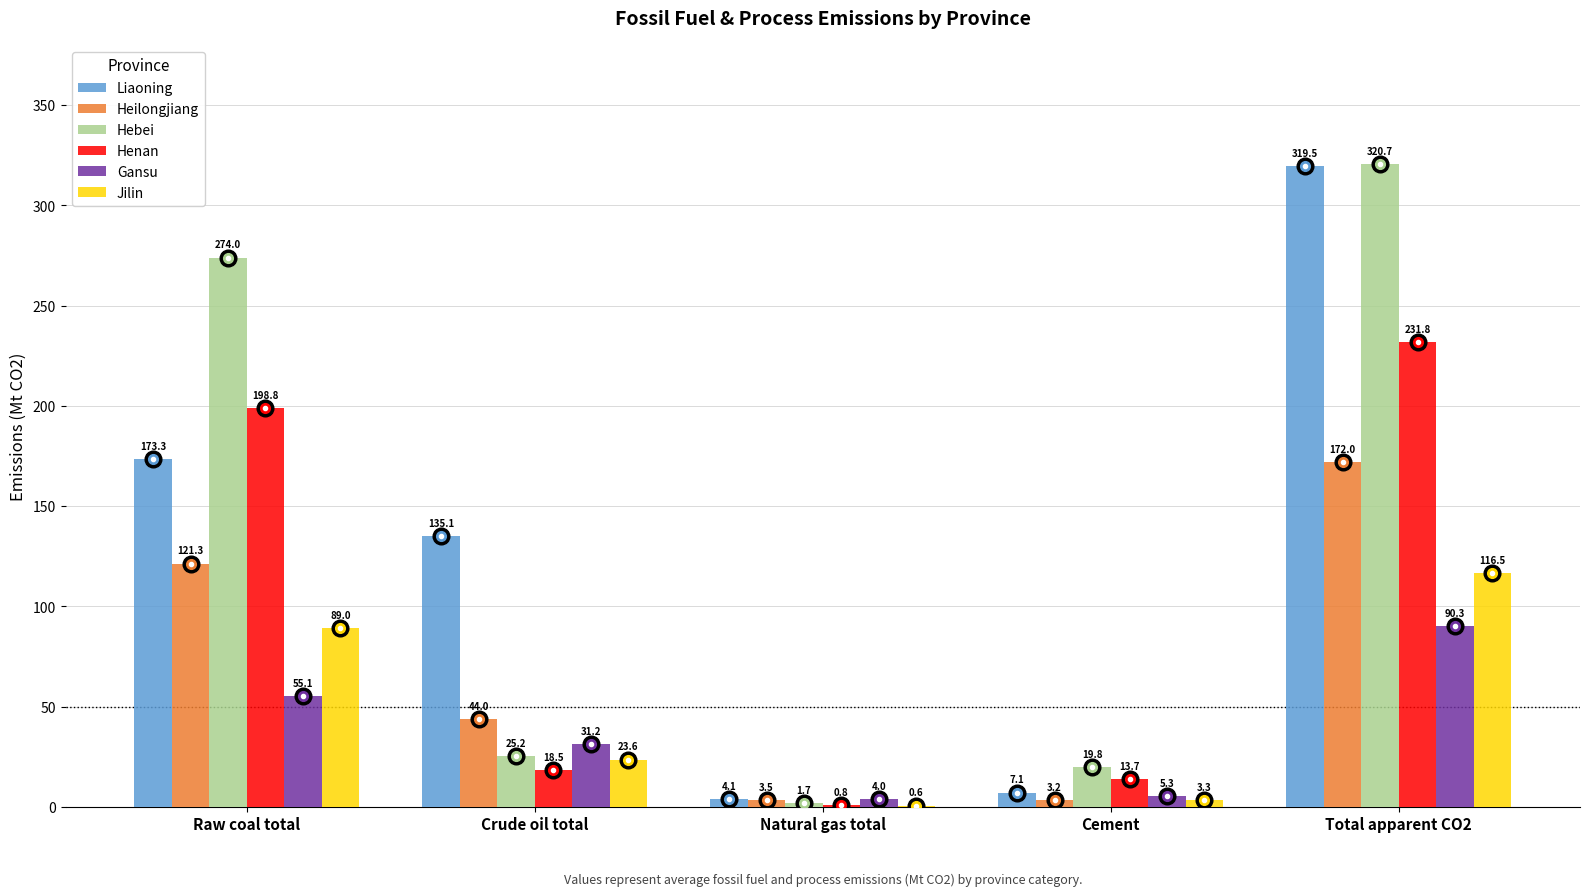

What is the sum of the Gansu values at Natural gas total and Total apparent CO2?

94.3